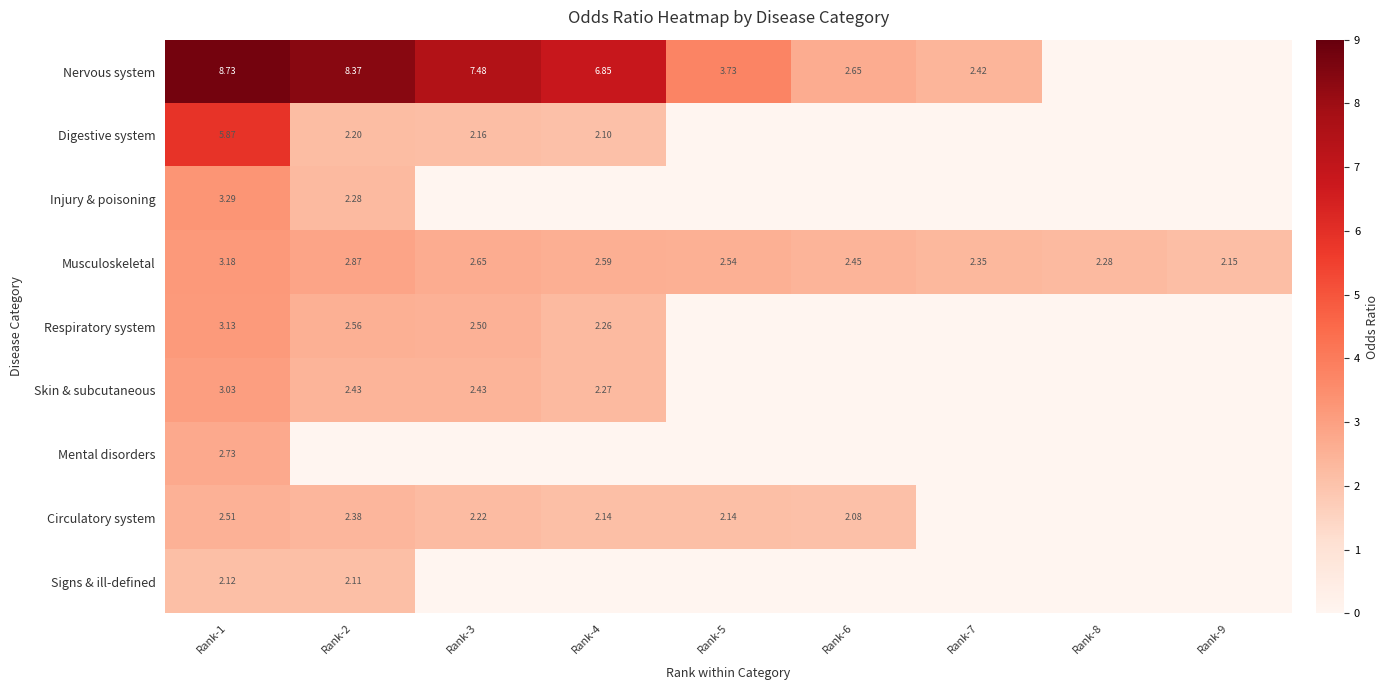

What is the total value across all series at Rank-9?

2.1